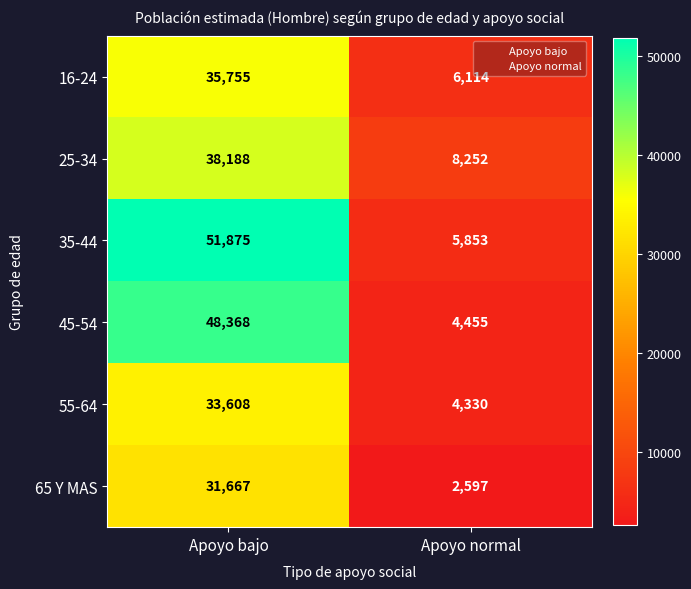

What is the approximate value of 16-24 at Apoyo bajo?

35755